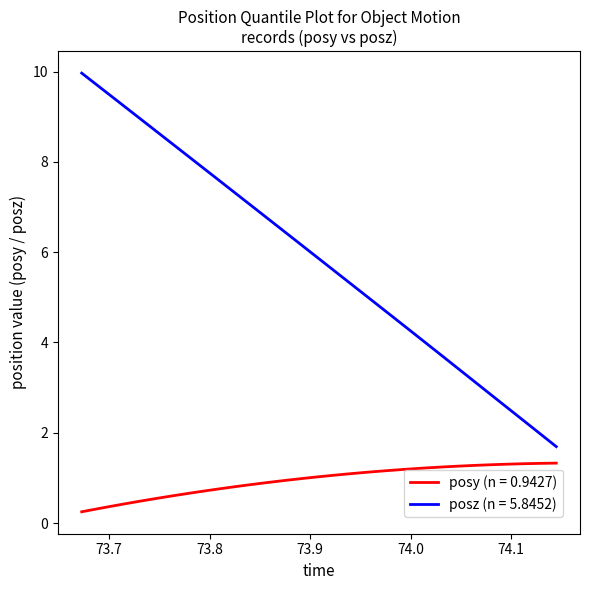

What is the minimum value shown in the chart?

0.3